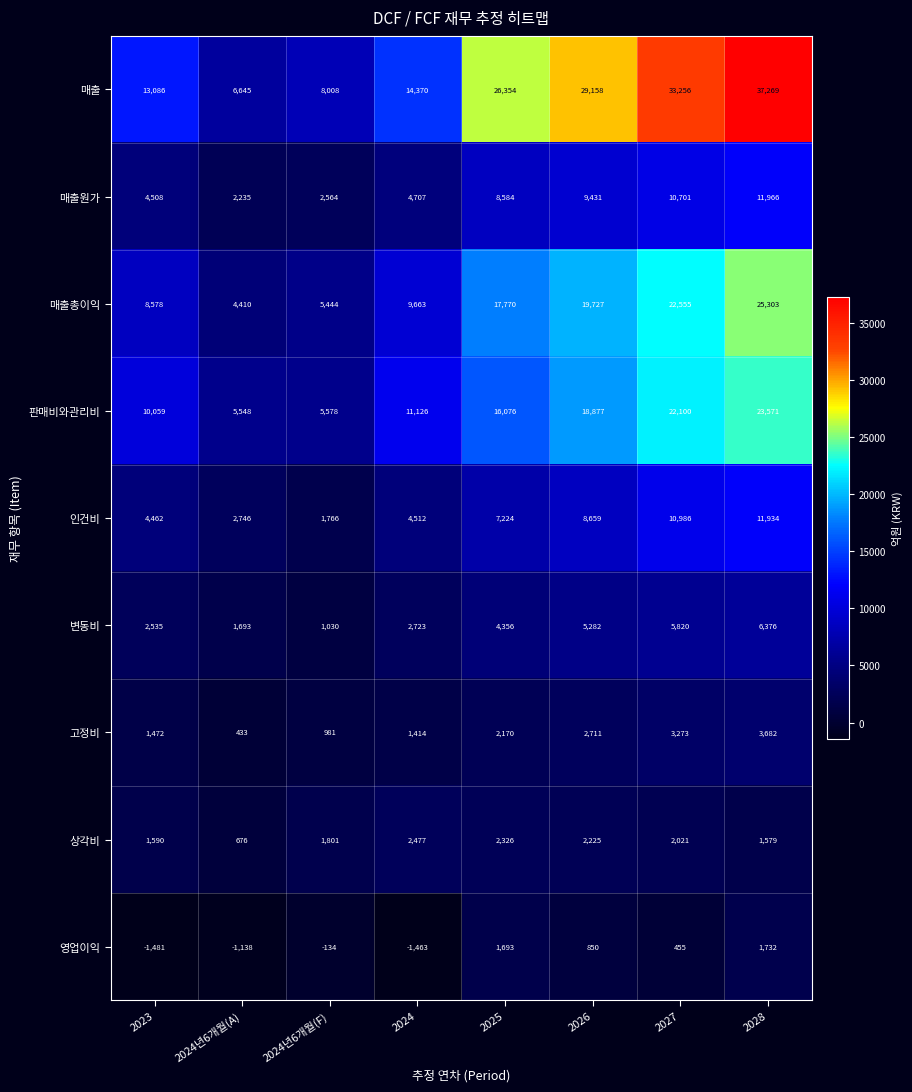

Between 2025 and 2027, which series saw the biggest shift?

매출